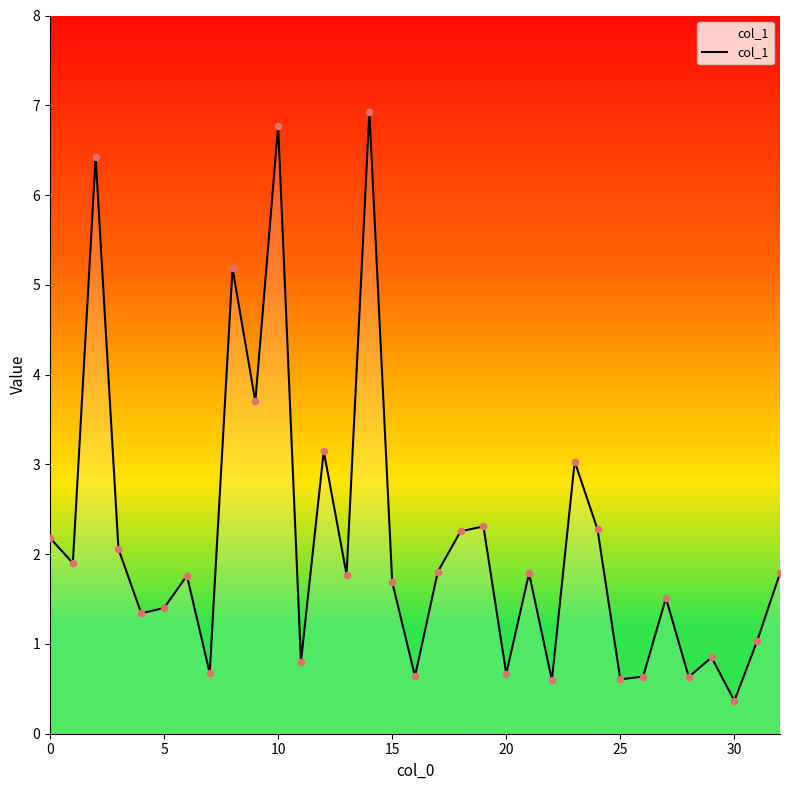

What is the minimum value shown in the chart?

0.4